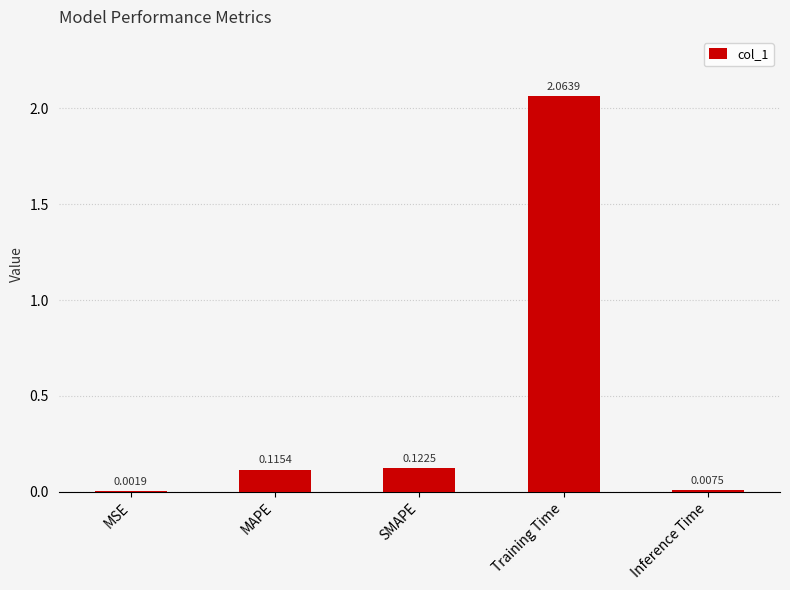

What is the sum of all values?

2.3